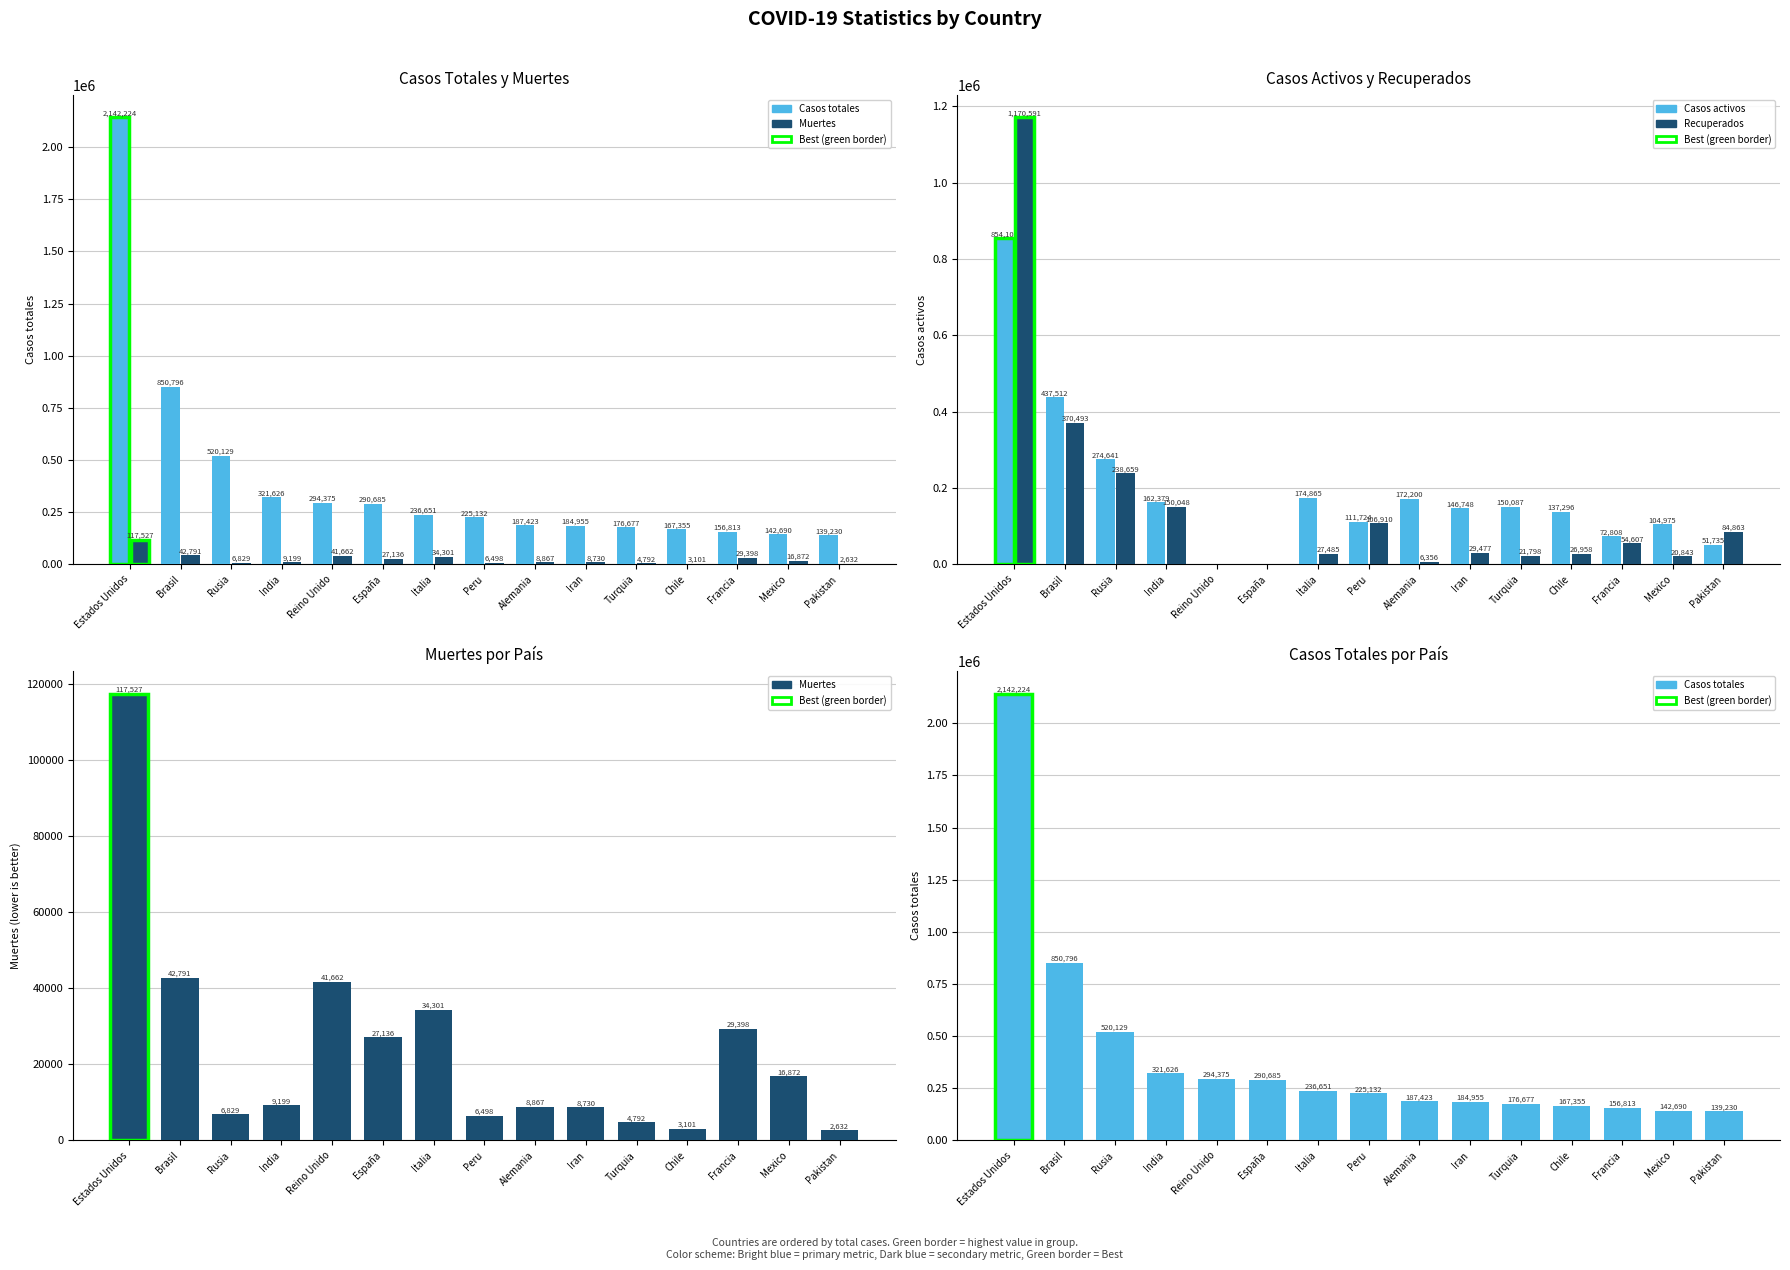

Are the bars grouped side by side (vs. stacked)?

Yes